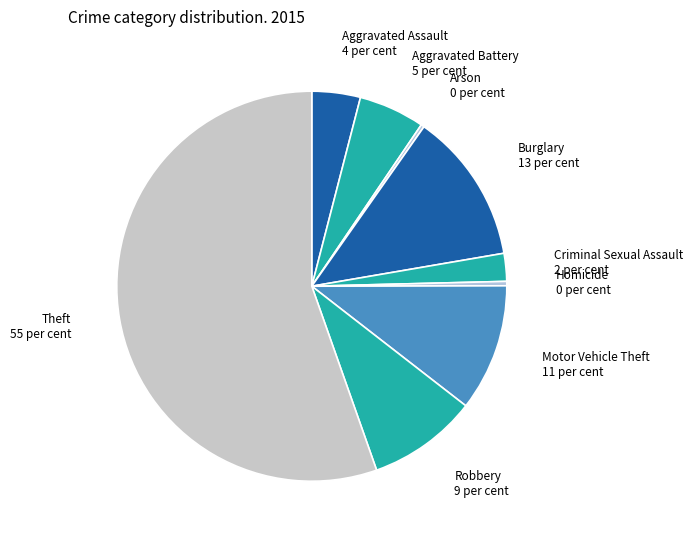

Between Burglary and Aggravated Battery, which is larger?

Burglary